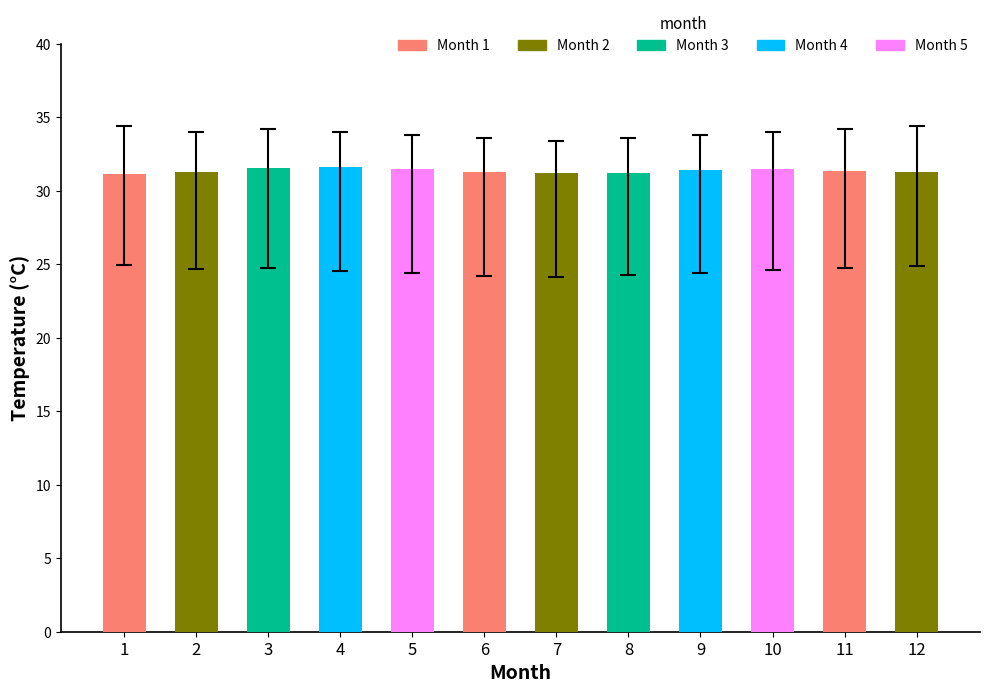

Read the value at 9.

31.4